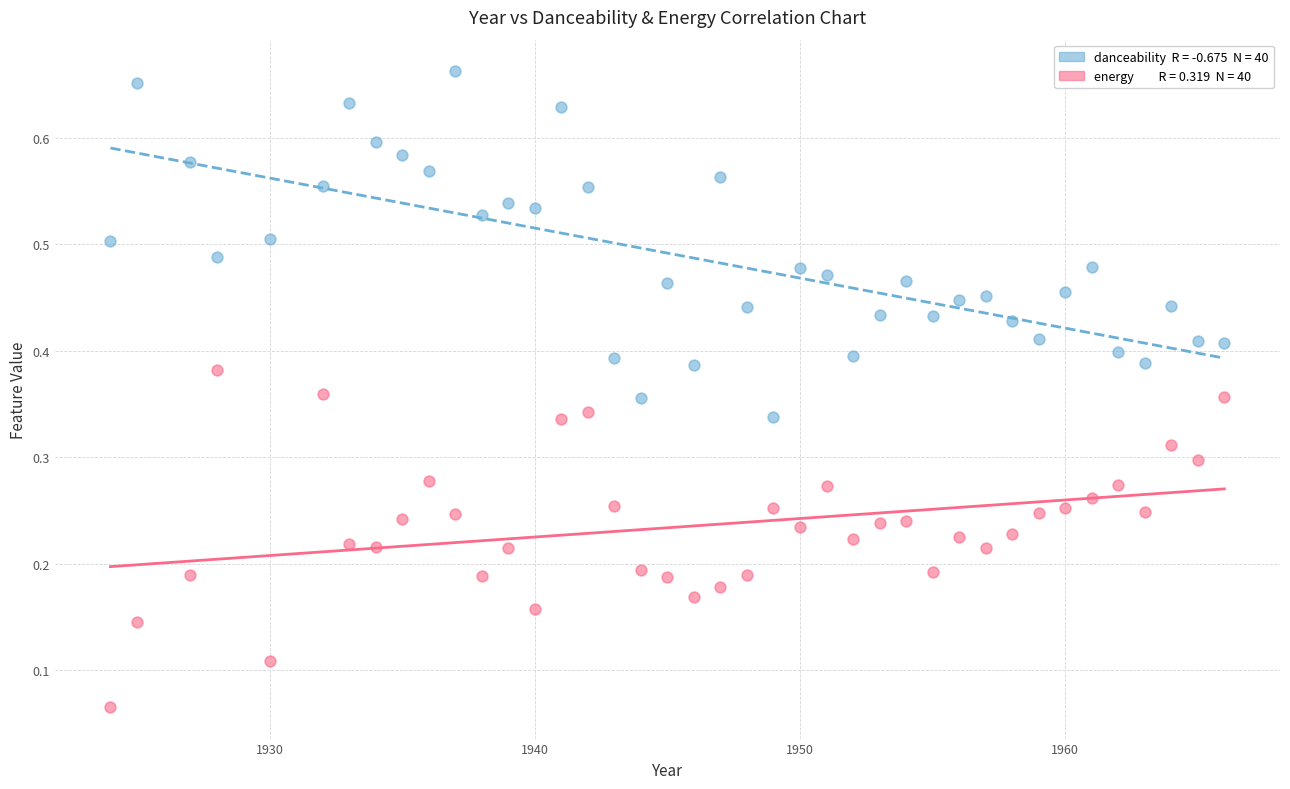

Across all data points, what is the range of X values (max minus min)?

42.0